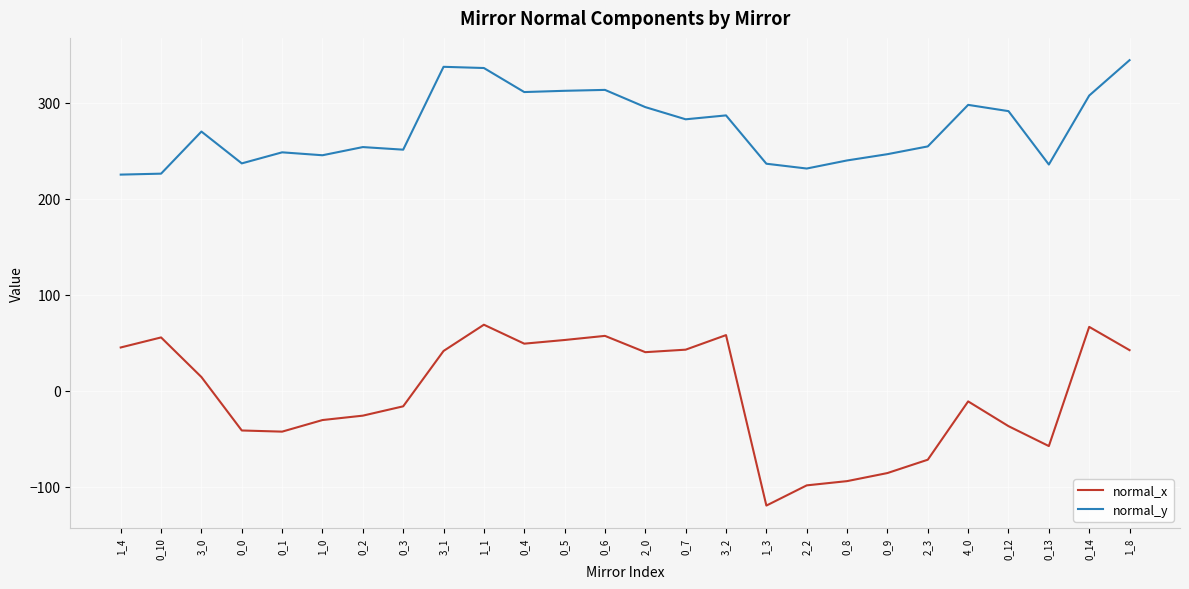

What is the smallest value displayed?

-119.4